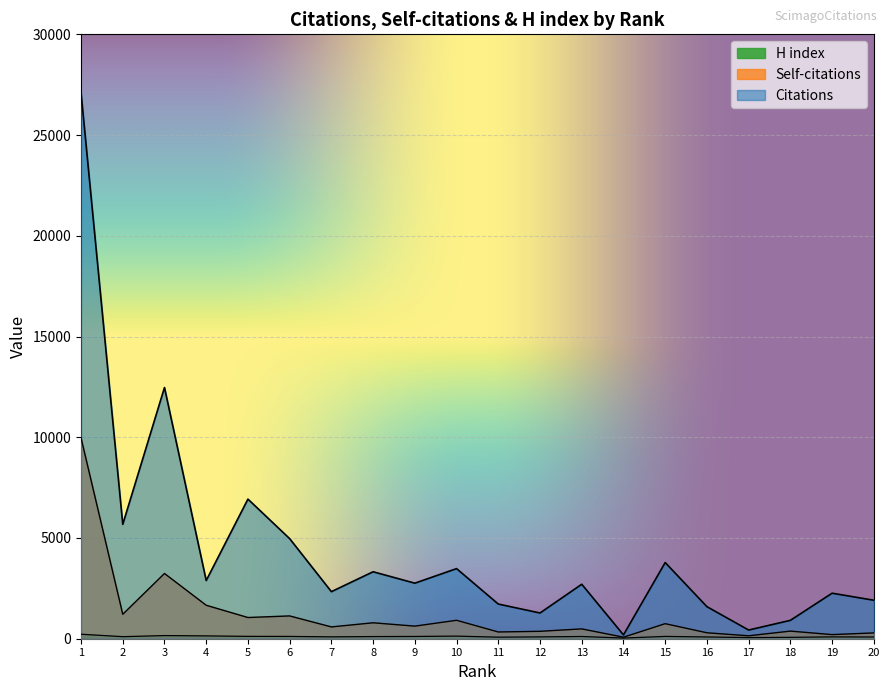

Which has a higher value, 8 or 11?

8